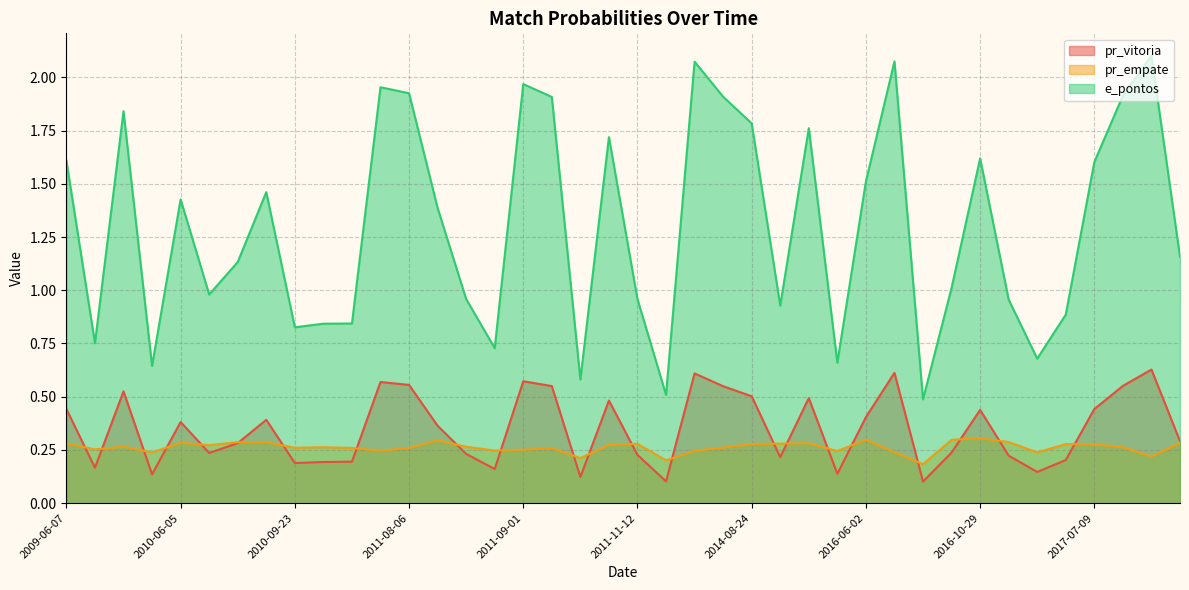

What are all the series names shown in the legend?

pr_vitoria, pr_empate, e_pontos